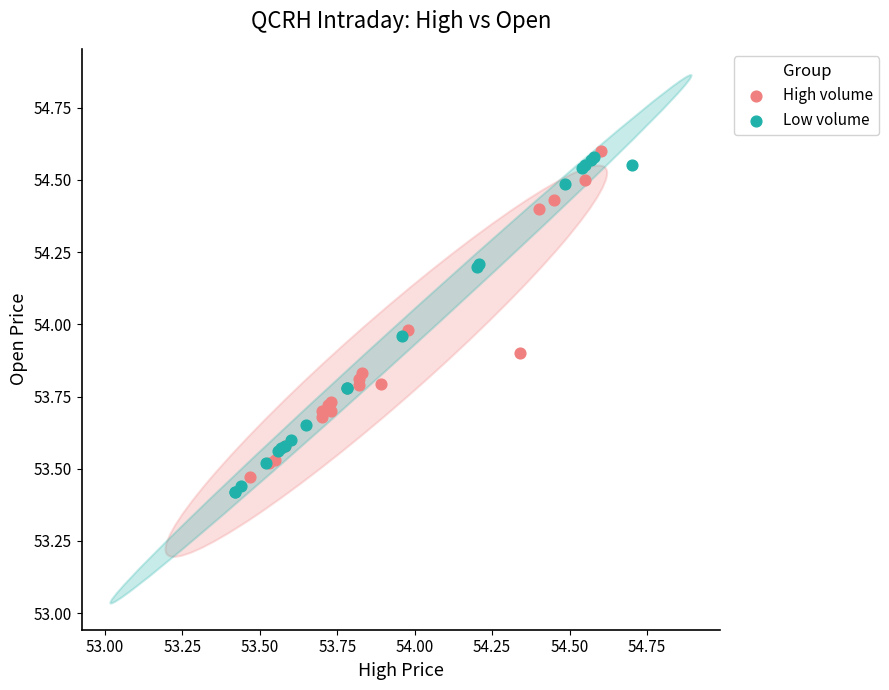

Which series has the widest spread of Y values?

Low volume